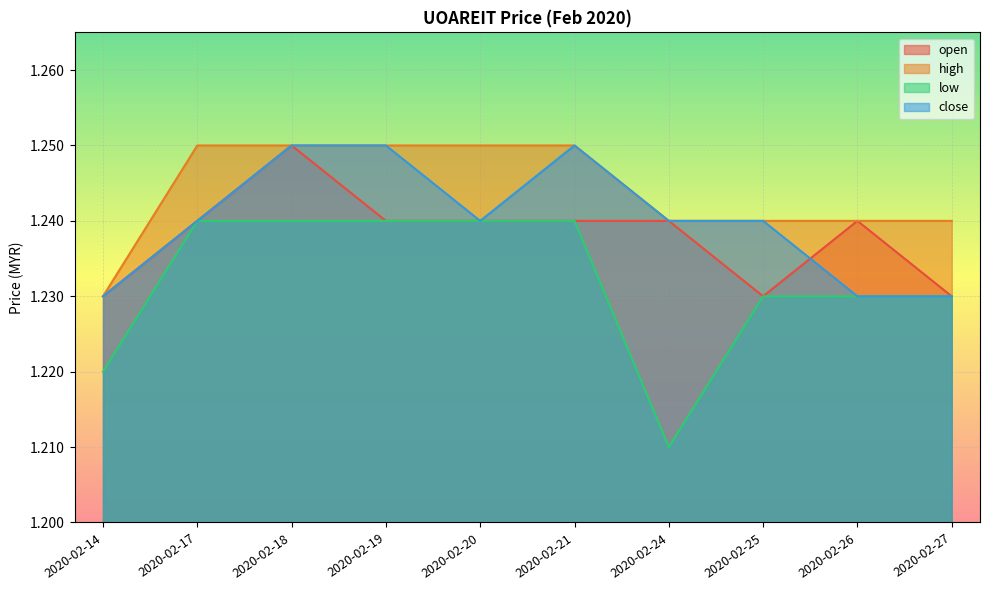

List the series in order of their overall mean, highest first.

high, close, open, low